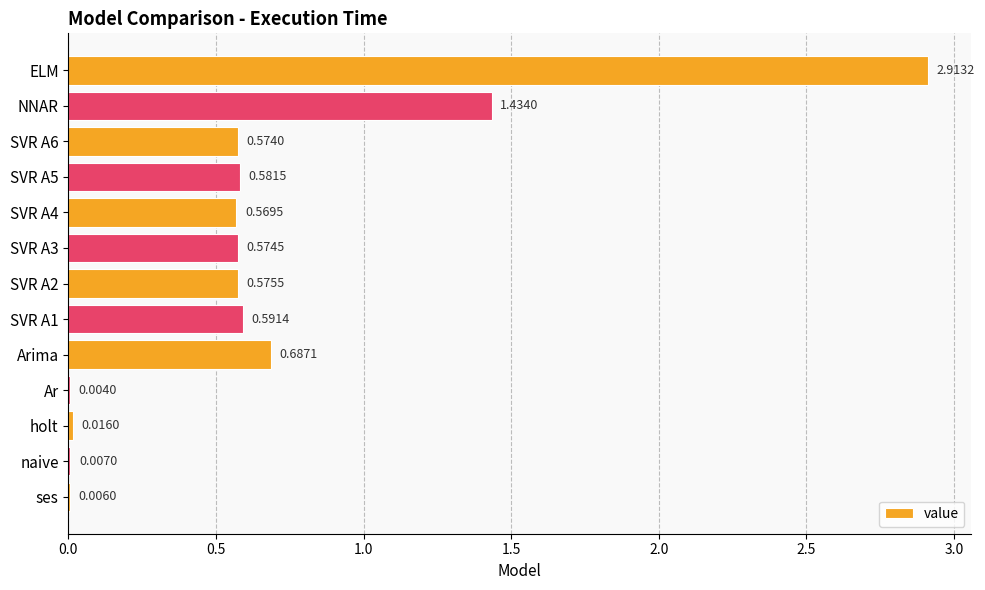

What is the change in value from ses to SVR A3?

+0.6